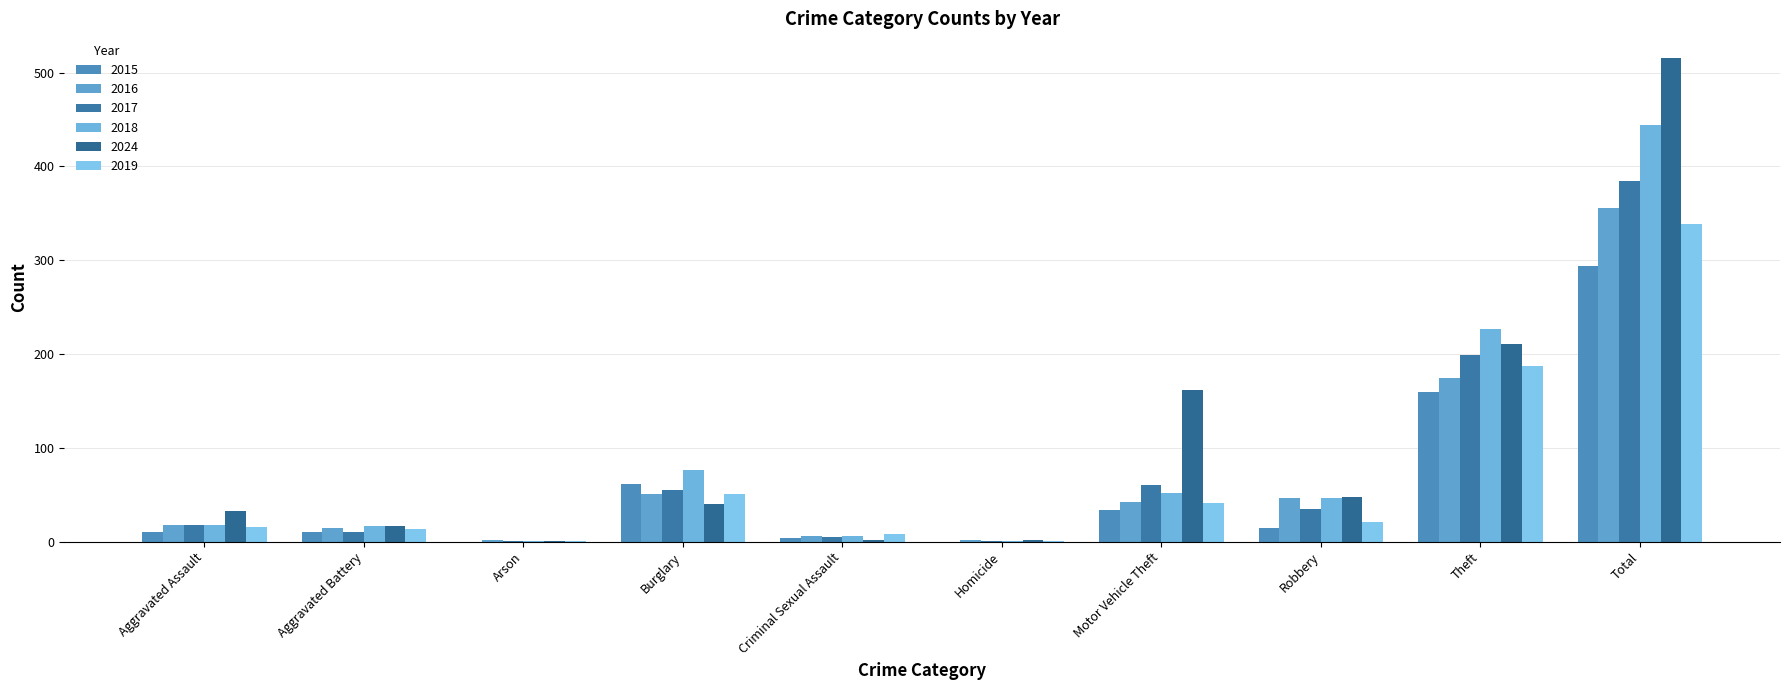

How many data points does each series have?

10